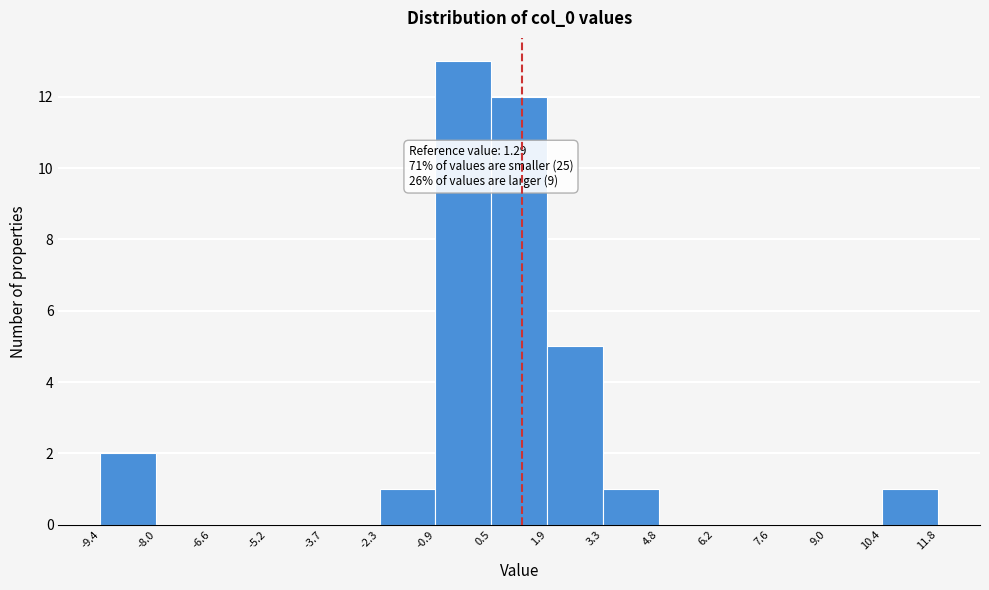

Which range on the x-axis has the tallest bar?

-0.9 to 0.5